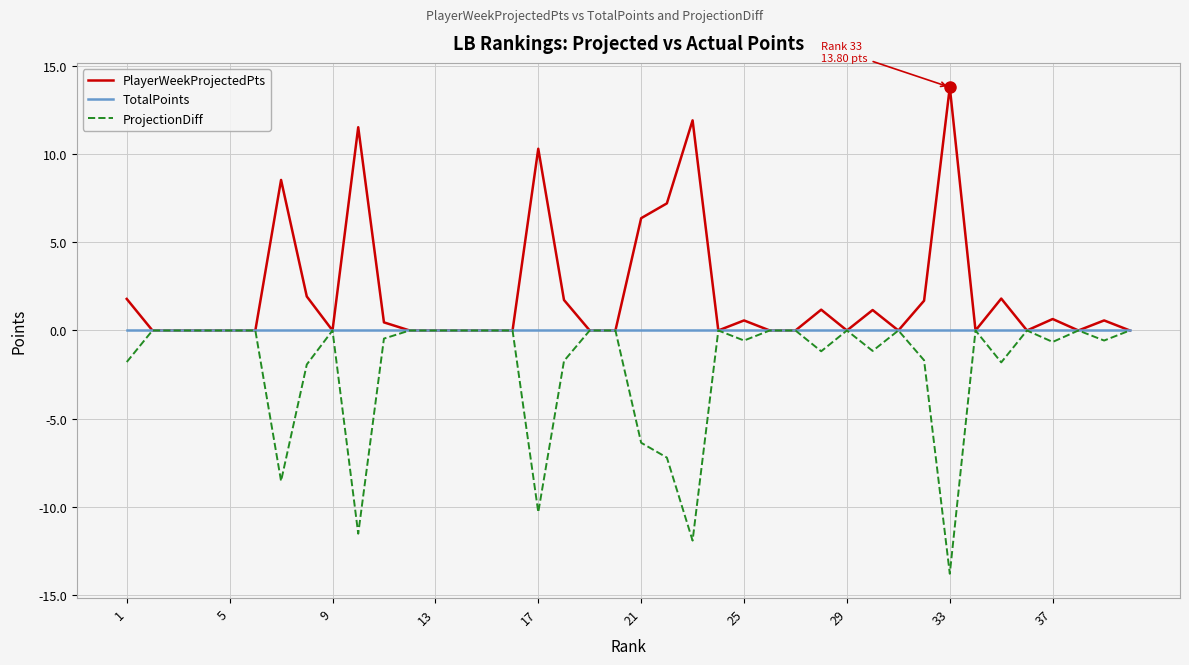

What is the greatest value displayed?

13.8